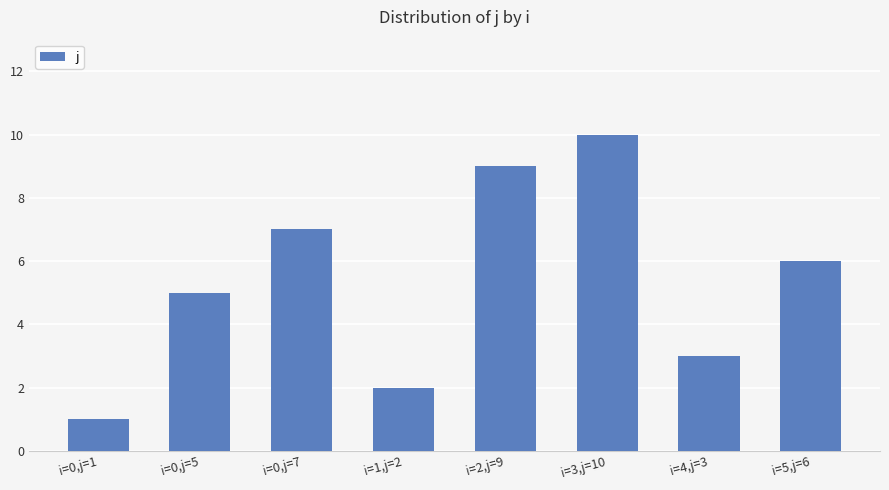

What position from the left is i=0,j=1?

1